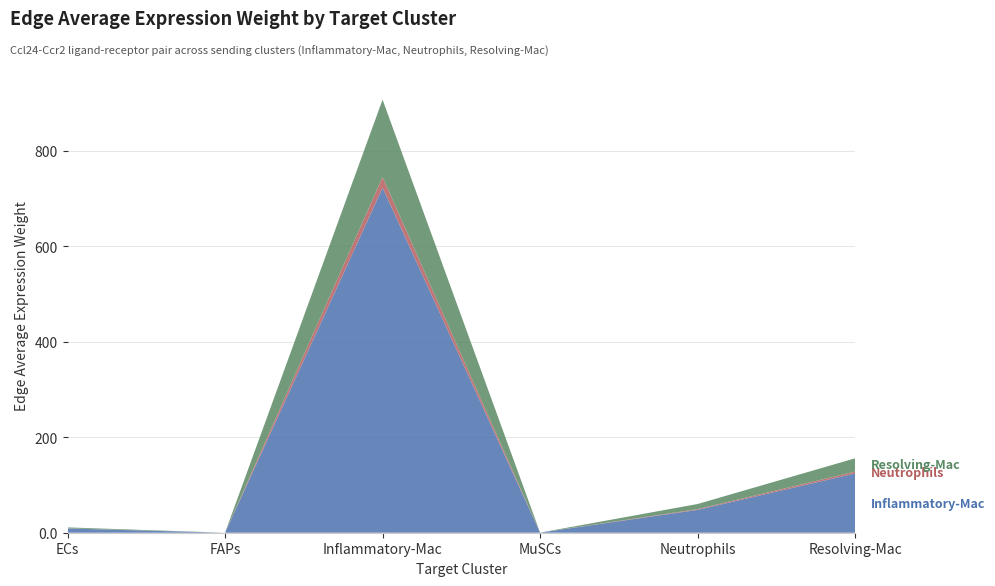

Reading right to left, extract all data points from this chart.

Inflammatory-Mac: Resolving-Mac=124.1	Neutrophils=47.9	MuSCs=0.2	Inflammatory-Mac=722.3	FAPs=0.0	ECs=8.9
Neutrophils: Resolving-Mac=3.9	Neutrophils=1.5	MuSCs=0.0	Inflammatory-Mac=22.5	FAPs=0.0	ECs=0.3
Resolving-Mac: Resolving-Mac=27.8	Neutrophils=10.7	MuSCs=0.0	Inflammatory-Mac=162.0	FAPs=0.0	ECs=2.0